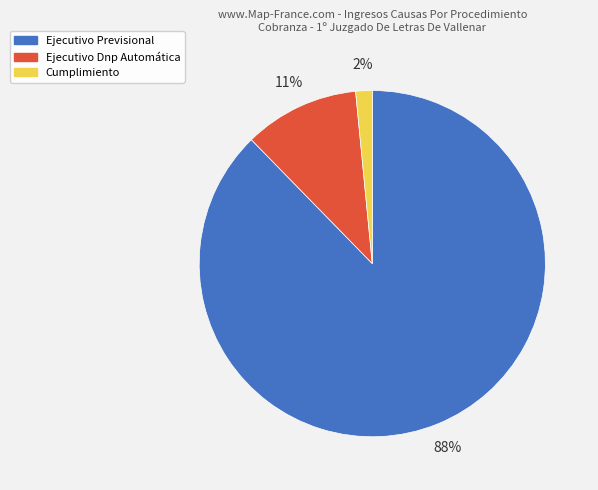

Is there a majority slice in this chart?

Yes